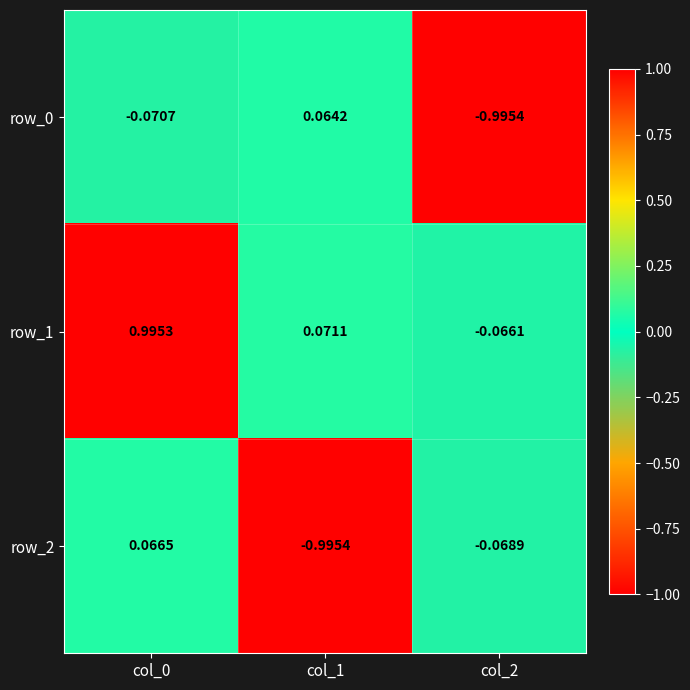

At which label does row_2 reach its minimum?

col_1